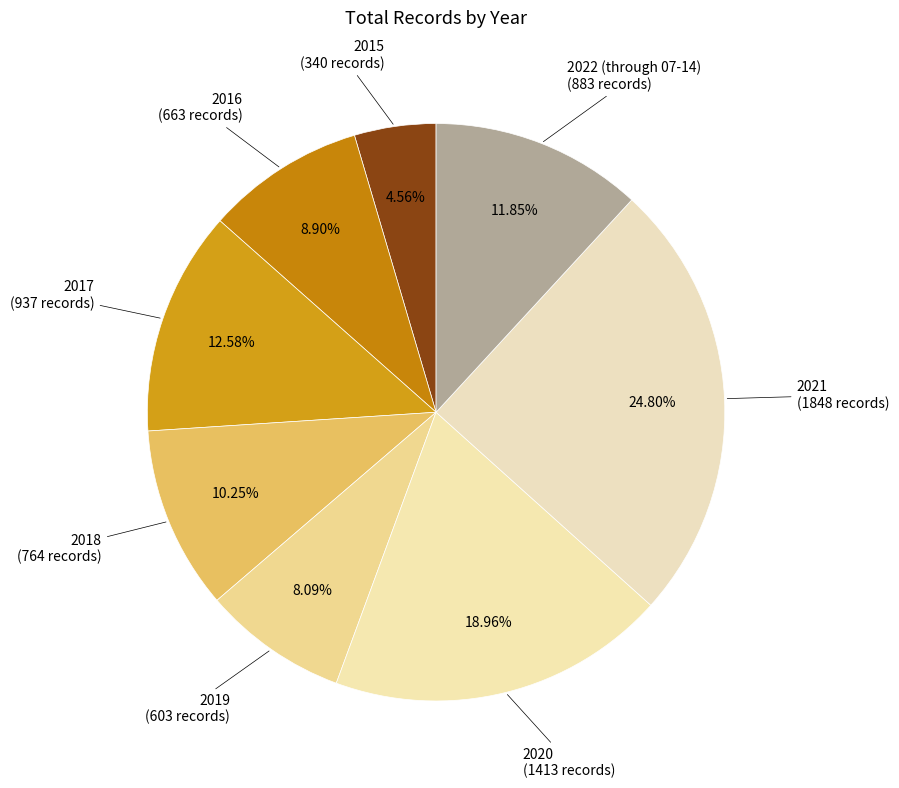

How many segments does this pie chart have?

8